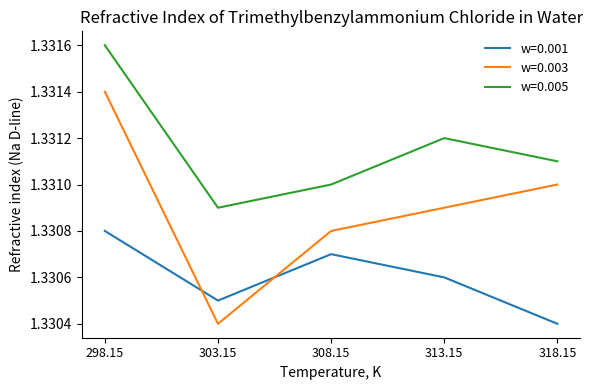

What is the sum of all w=0.001 values?

6.7